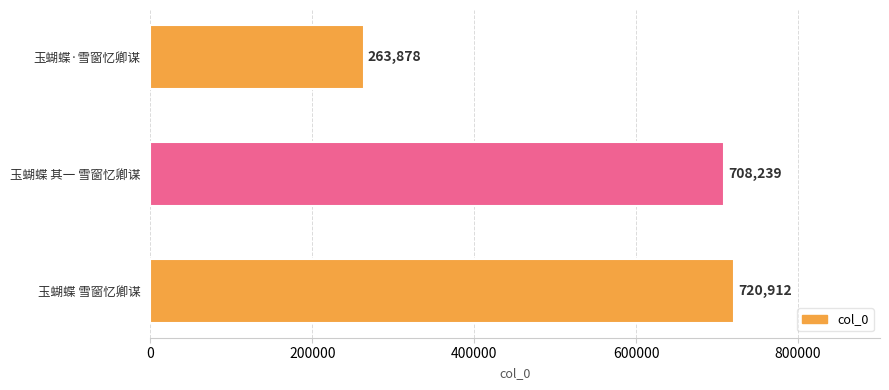

Which has a higher value, 玉蝴蝶 雪窗忆卿谋 or 玉蝴蝶·雪窗忆卿谋?

玉蝴蝶 雪窗忆卿谋